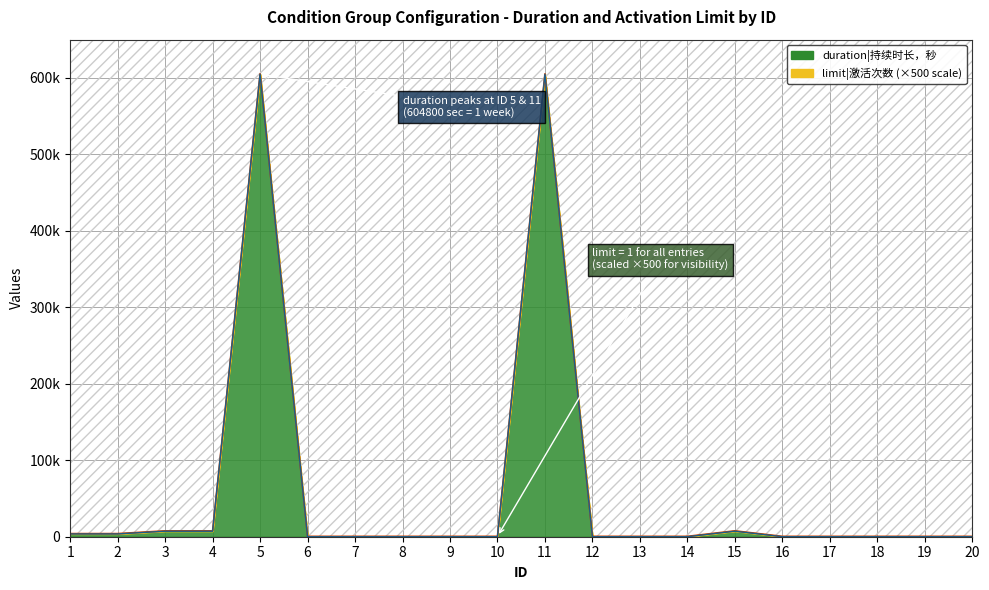

Approximately how many times larger is the value at 5 compared to 1?

147.6